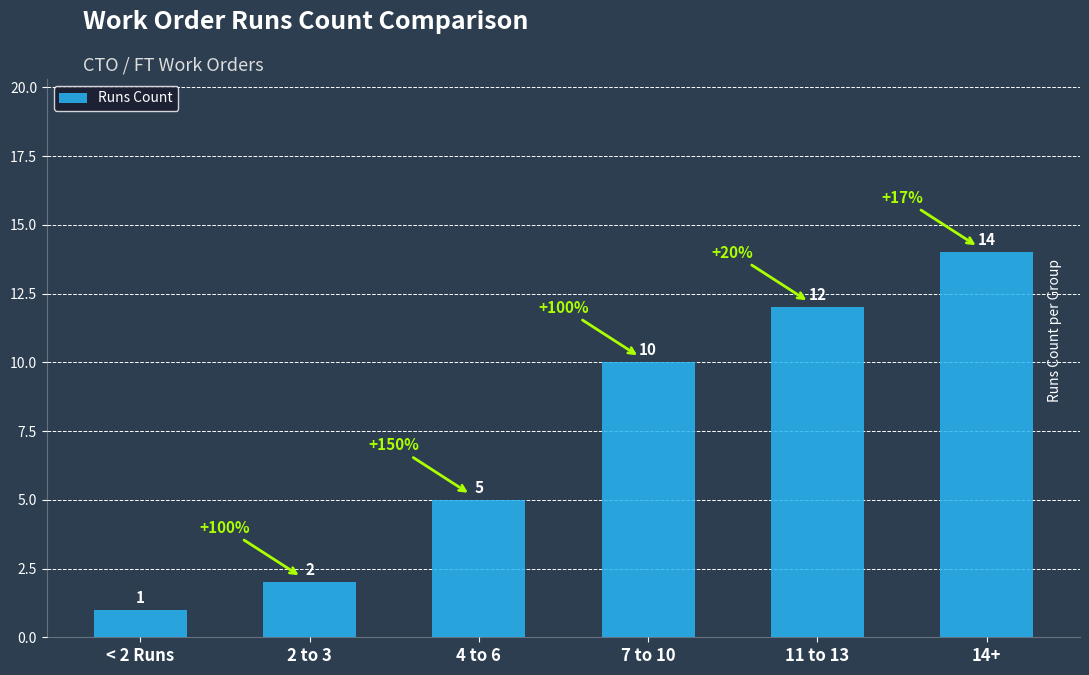

Between 4 to 6 and 2 to 3, which is larger?

4 to 6